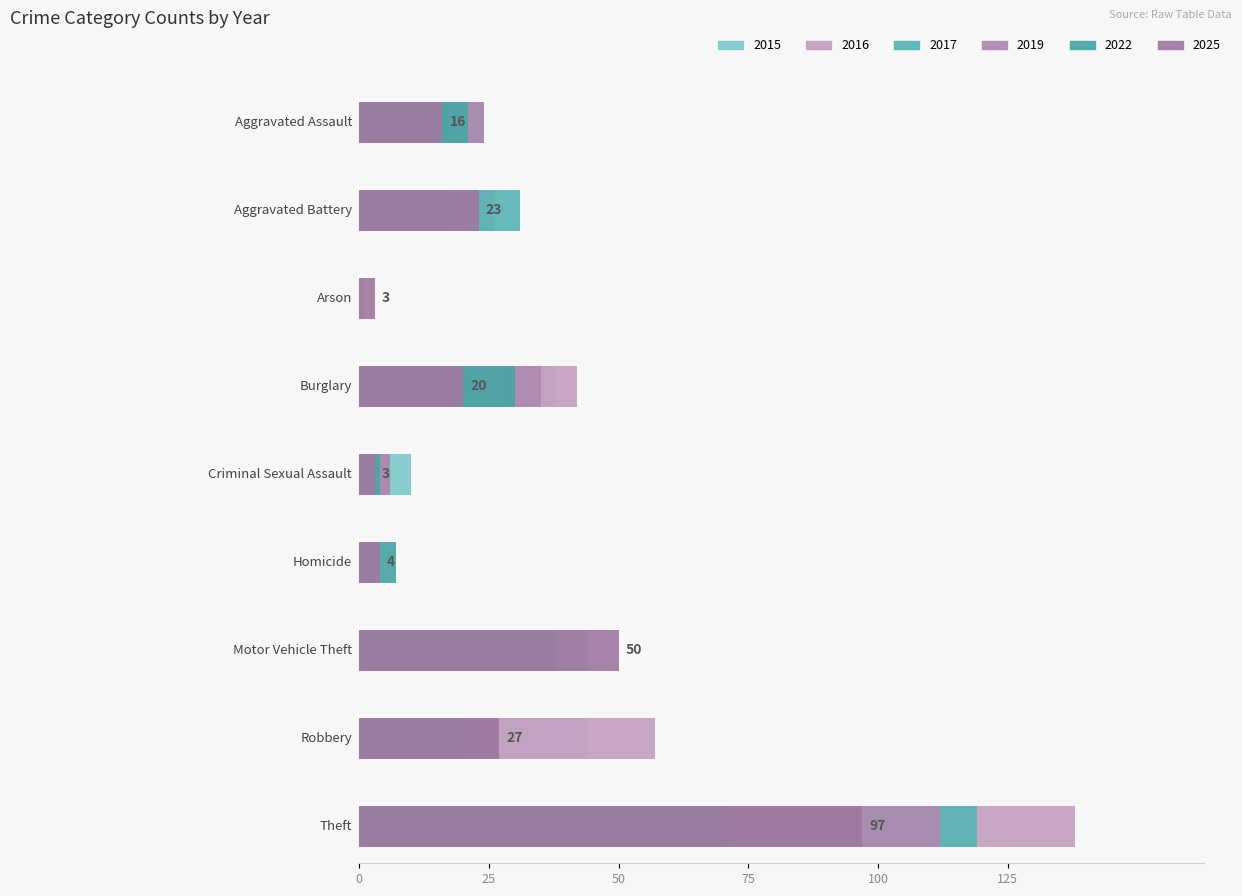

The 2022 series shows 3 at Homicide. True or false?

False